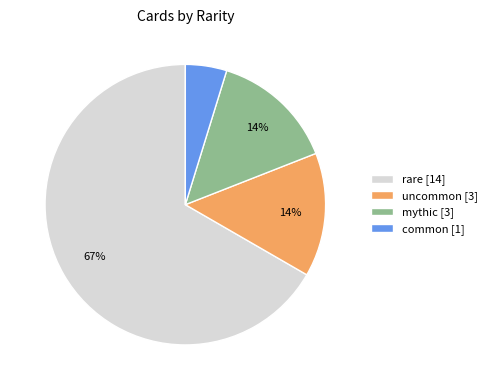

What is the smallest slice in the pie chart?

common